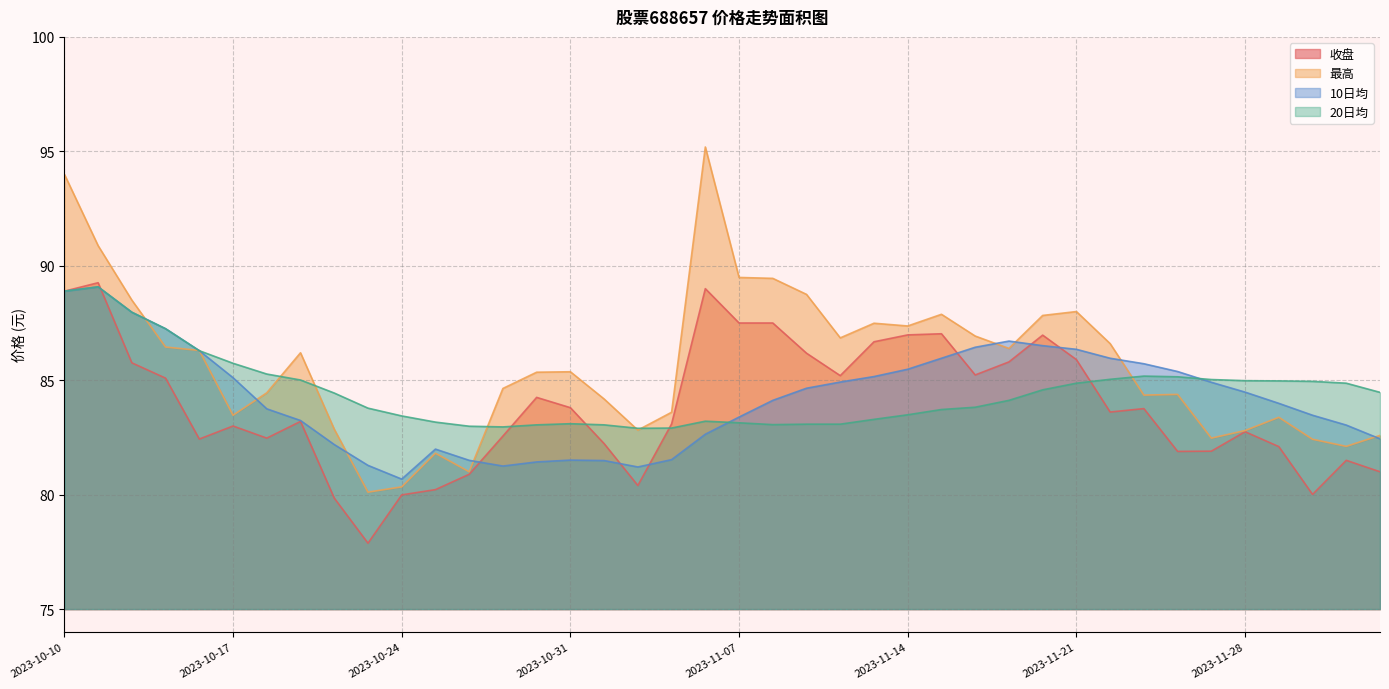

What is the label of the 40th point from the left?

2023-12-04